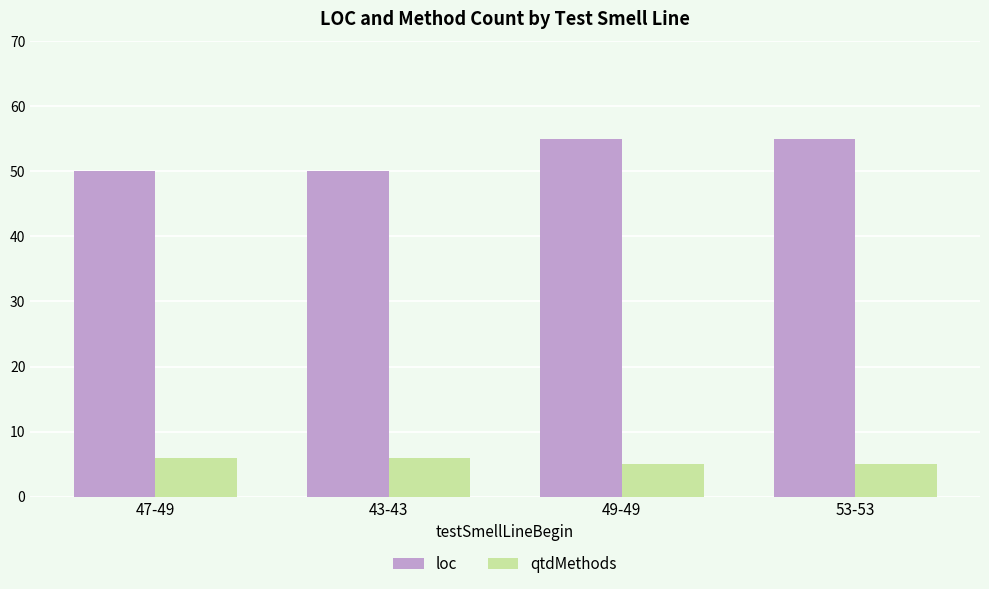

What is the spread (max minus min) of values at 47-49?

44